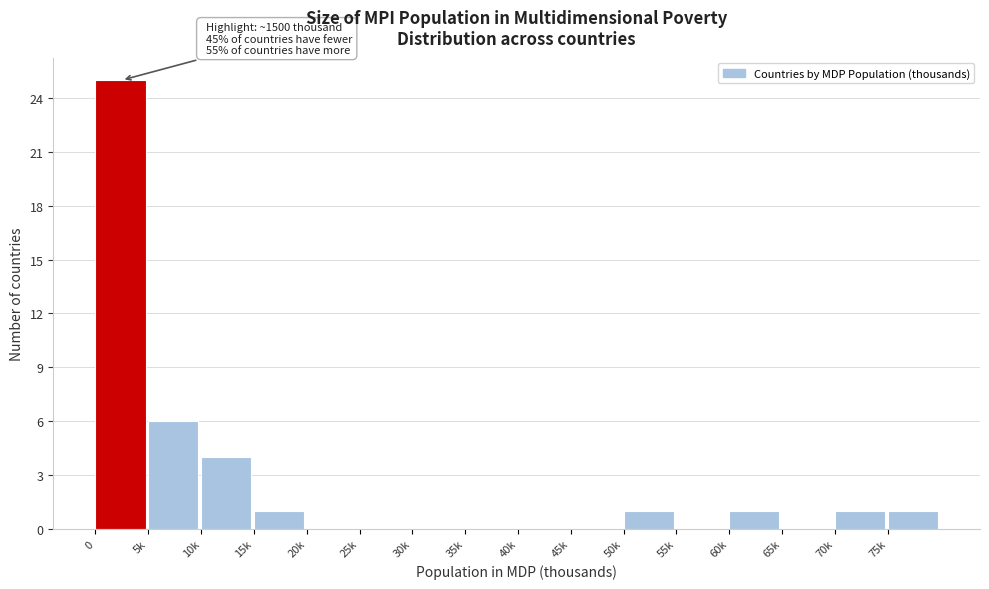

Reading left to right, extract all data points from this chart.

0=25	5k=6	10k=4	15k=1	20k=0	25k=0	30k=0	35k=0	40k=0	45k=0	50k=1	55k=0	60k=1	65k=0	70k=1	75k=1